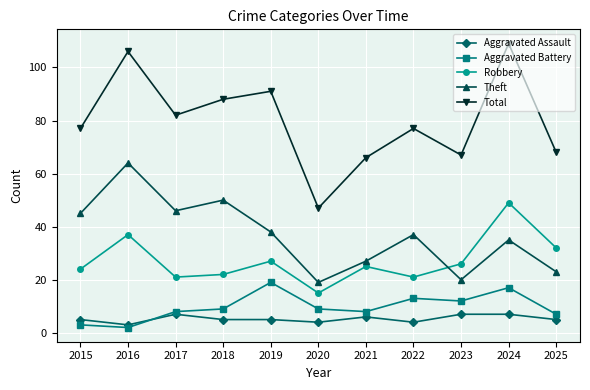

Reading left to right, what are all the values shown in this chart?

Aggravated Assault: 2015=5	2016=3	2017=7	2018=5	2019=5	2020=4	2021=6	2022=4	2023=7	2024=7	2025=5
Aggravated Battery: 2015=3	2016=2	2017=8	2018=9	2019=19	2020=9	2021=8	2022=13	2023=12	2024=17	2025=7
Robbery: 2015=24	2016=37	2017=21	2018=22	2019=27	2020=15	2021=25	2022=21	2023=26	2024=49	2025=32
Theft: 2015=45	2016=64	2017=46	2018=50	2019=38	2020=19	2021=27	2022=37	2023=20	2024=35	2025=23
Total: 2015=77	2016=106	2017=82	2018=88	2019=91	2020=47	2021=66	2022=77	2023=67	2024=109	2025=68